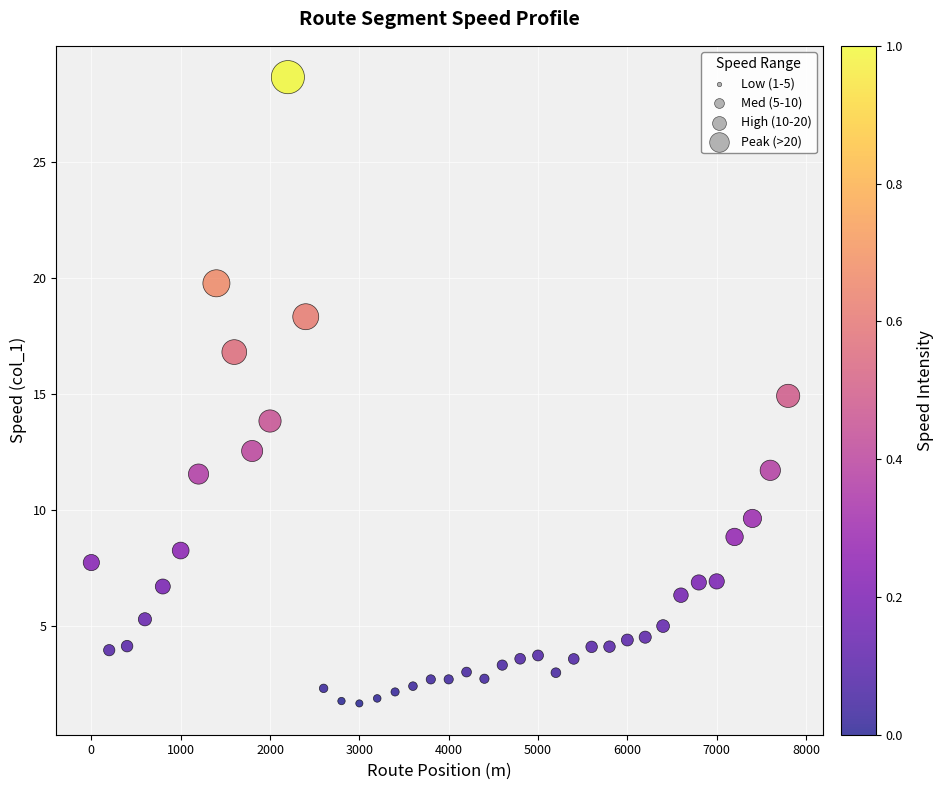

What is the range of X values (max minus min)?

7800.0